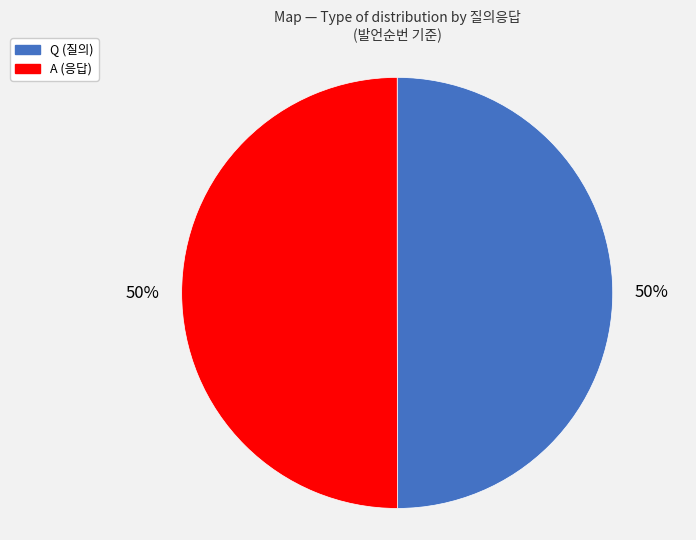

The A slice represents 61% of the pie. True or false?

False